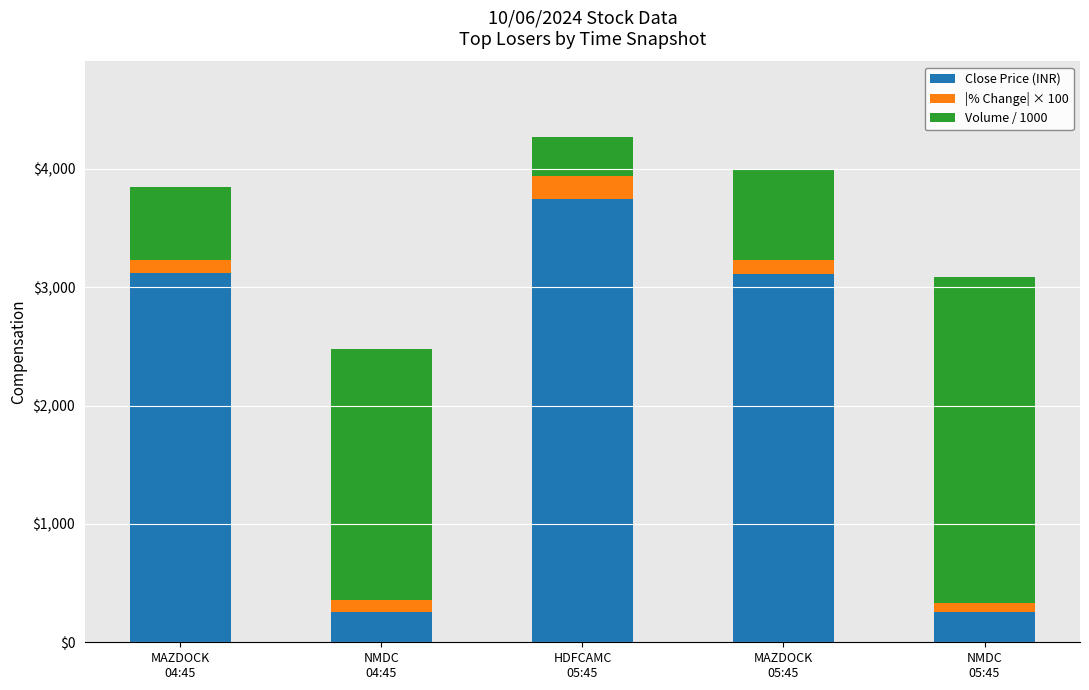

How many data points in Close Price (INR) are less than 3116?

2